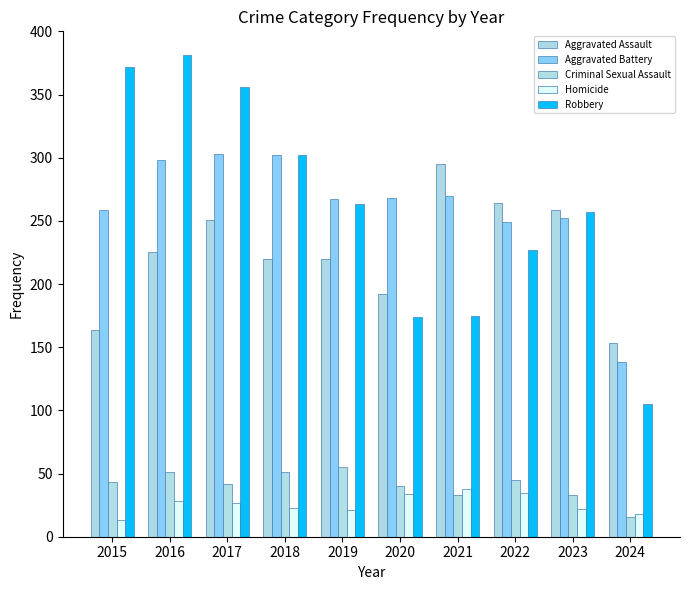

The Aggravated Assault series shows 147 at 2023. True or false?

False